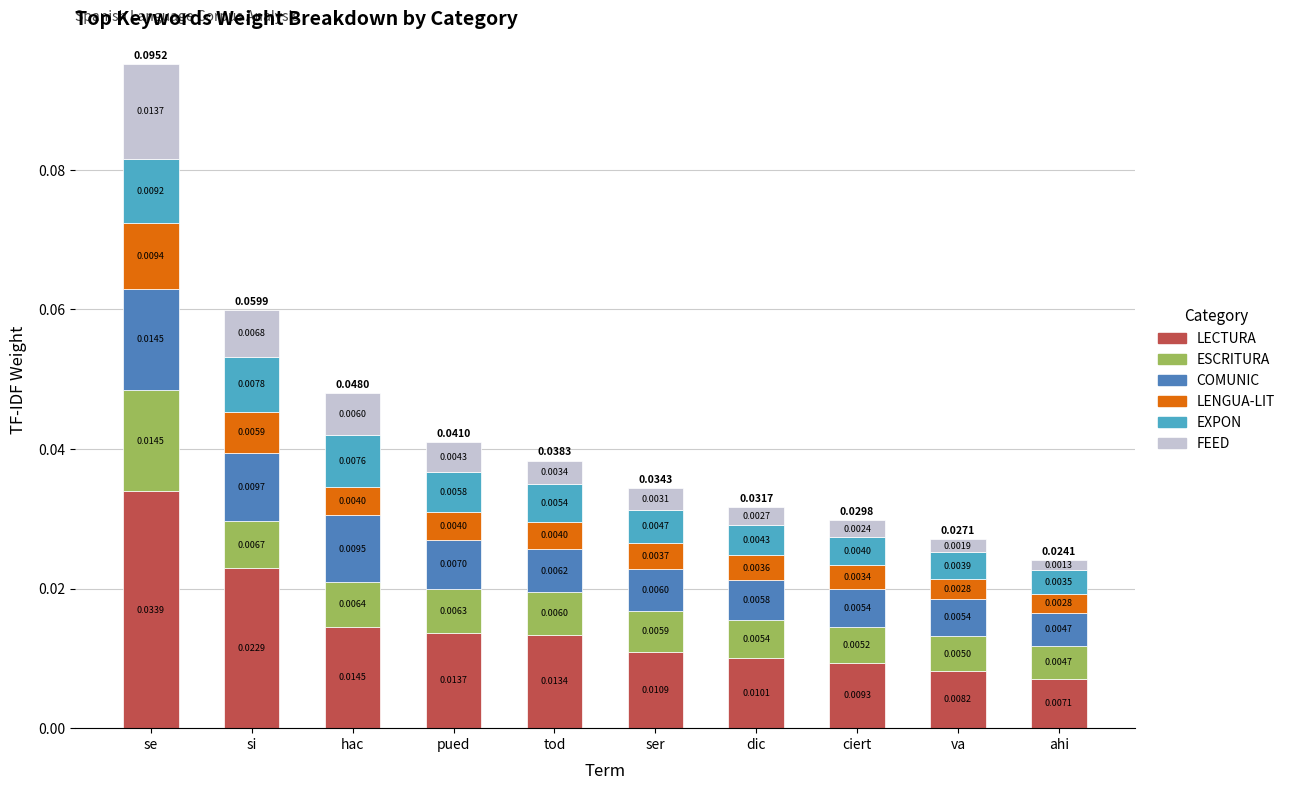

At which category is the sum across all series the highest?

se